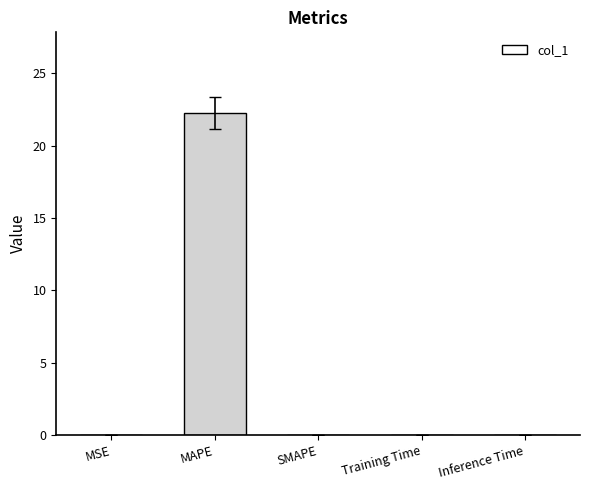

True or false: the data shows 0.0 at Inference Time.

True